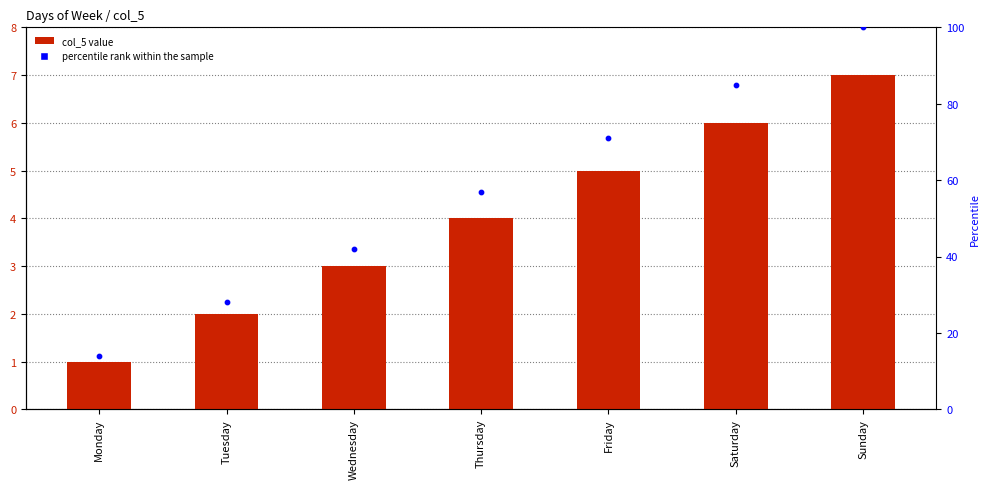

Which series contains the lowest Y value?

col_5